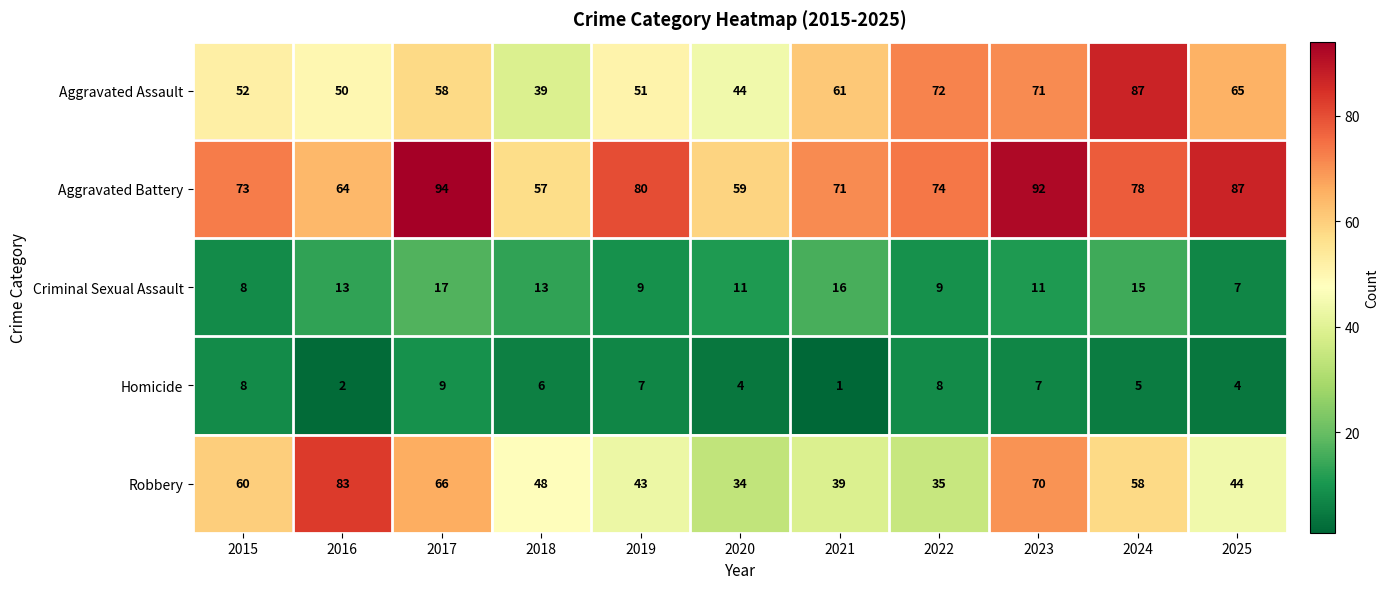

True or false: Aggravated Battery has a value of 44 at 2017.

False